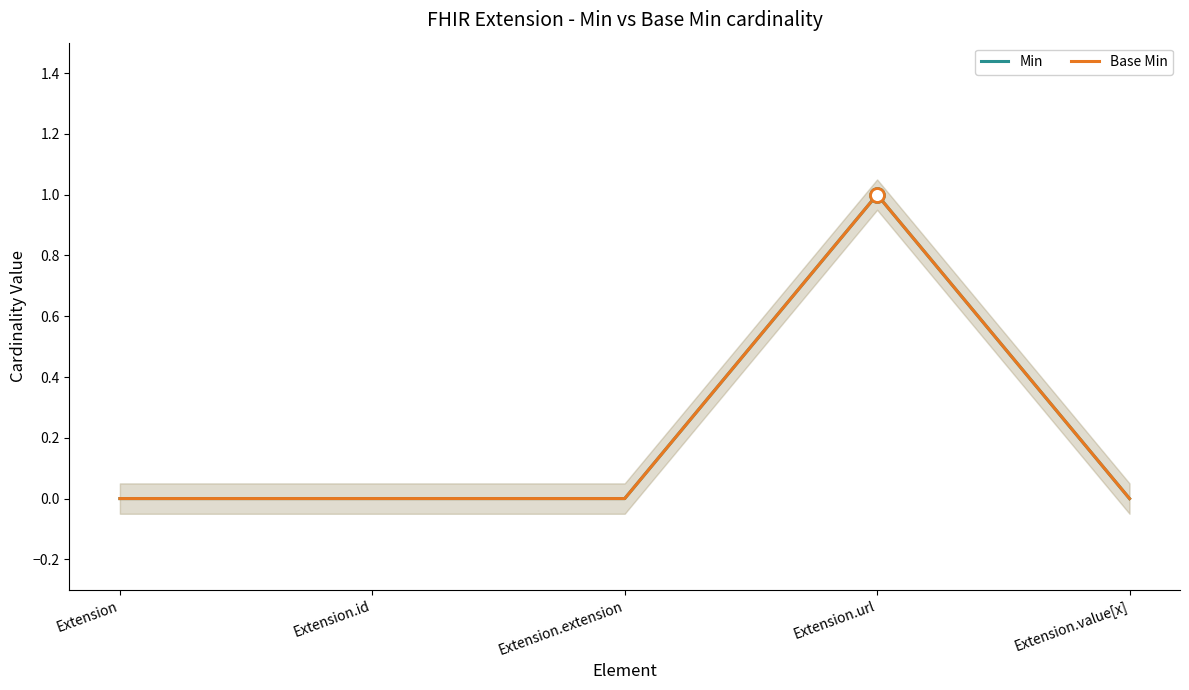

Count the Min values in the range 0 to 1.

5